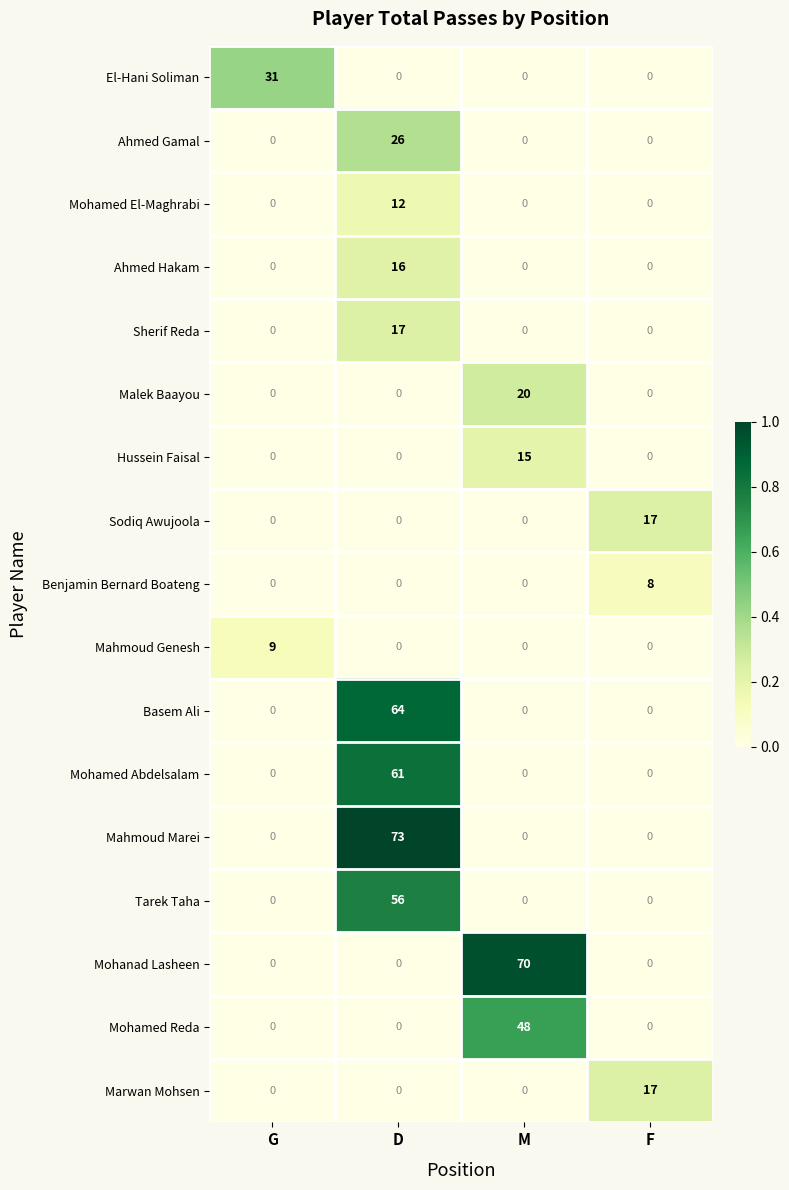

True or false: Basem Ali has a value of 32 at D.

False